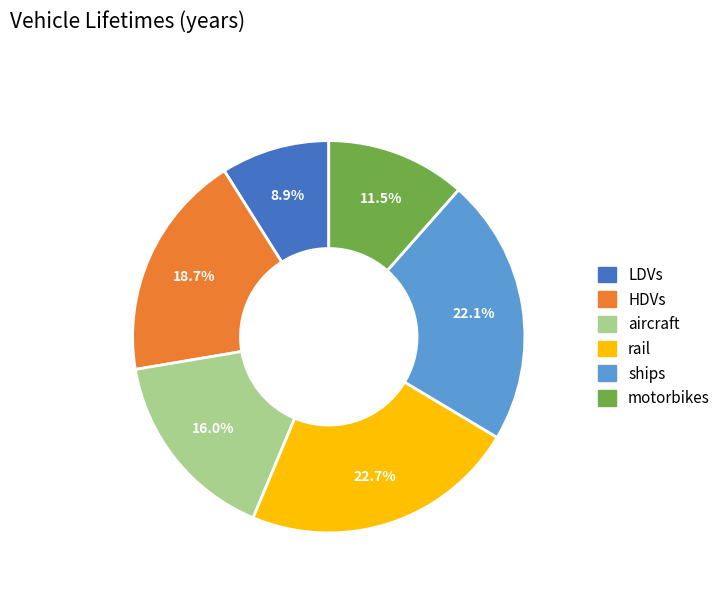

Does LDVs represent more than half of the total?

No